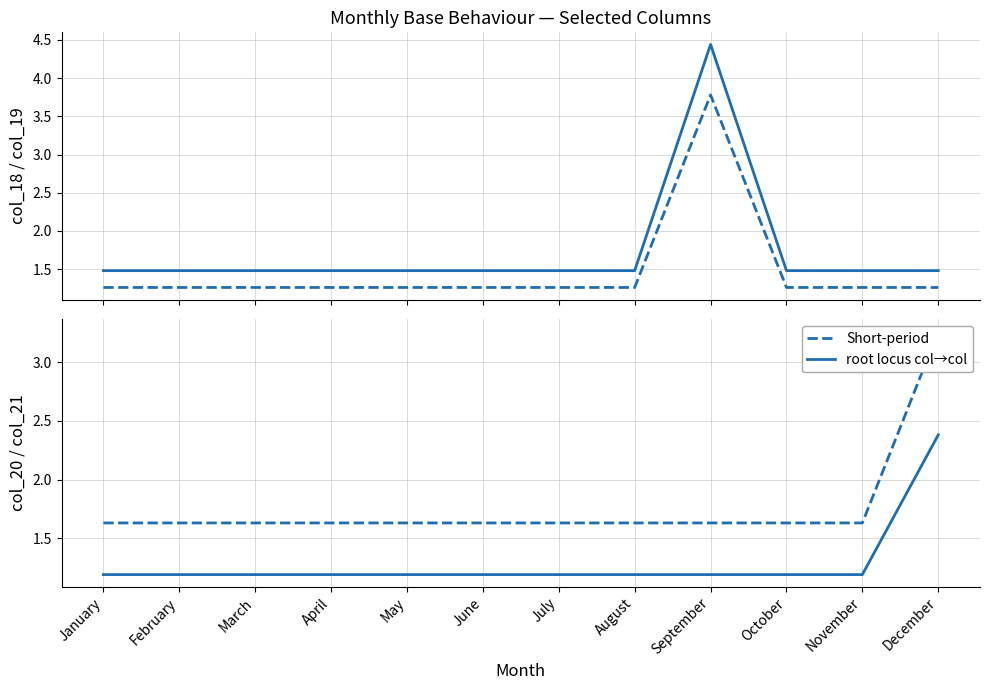

Read the root locus col_18→col_19 value at December.

1.5